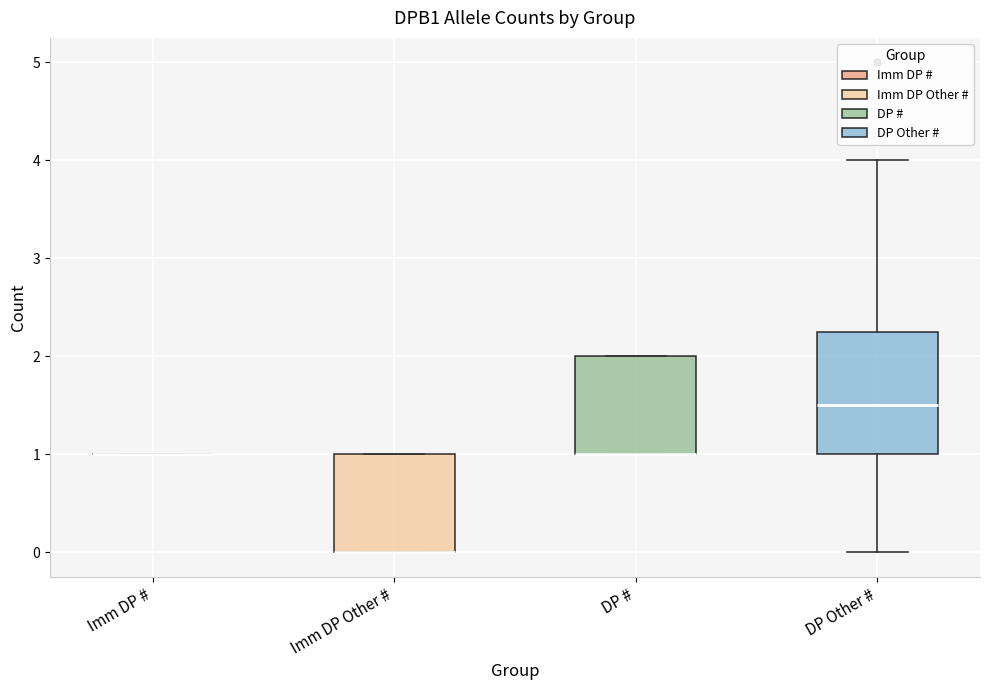

Comparing the boxes themselves (not the whiskers), which one is the tallest?

DP Other #